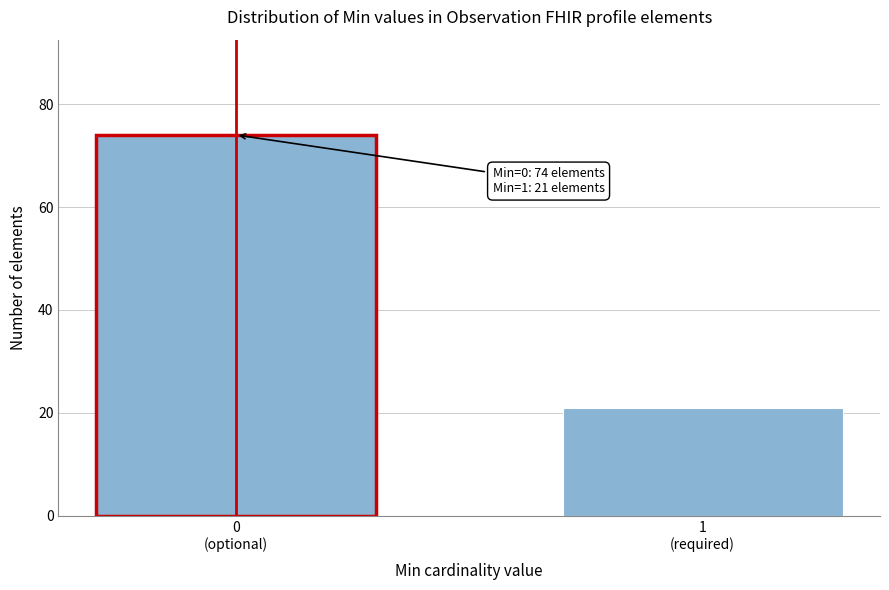

Reading right to left, what are all the values shown in this chart?

21	74